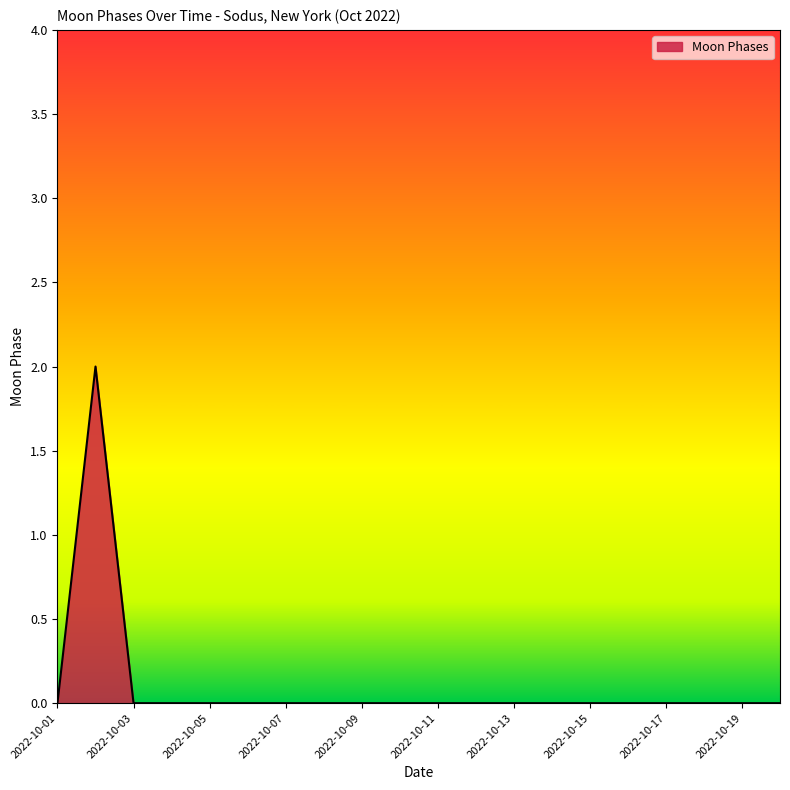

How many interior local peaks (higher than both neighbors) does the data have?

1